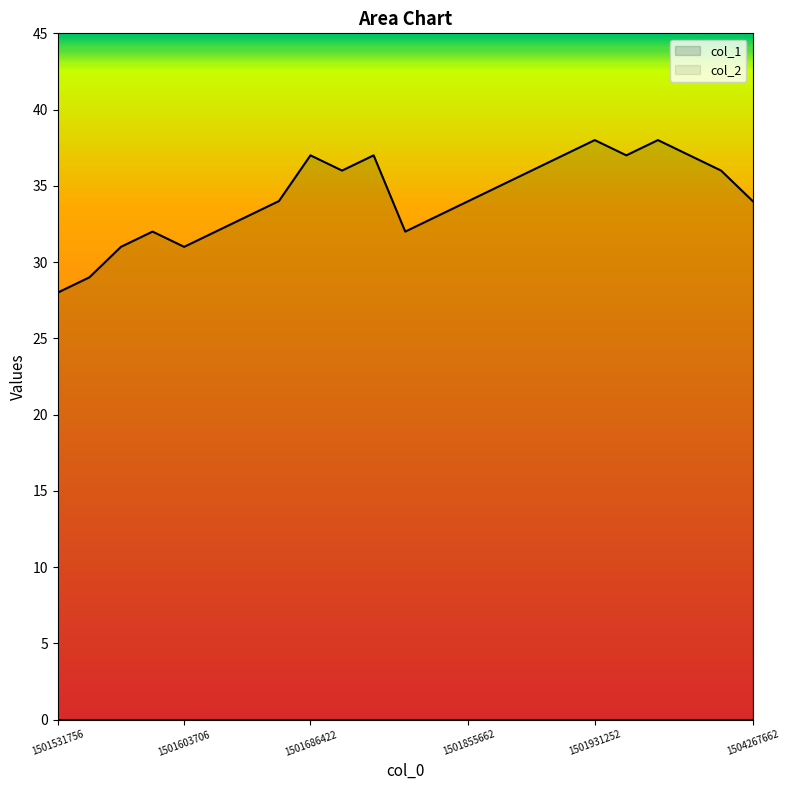

Between 1501531756 and 1501931252, which series saw the biggest shift?

col_1